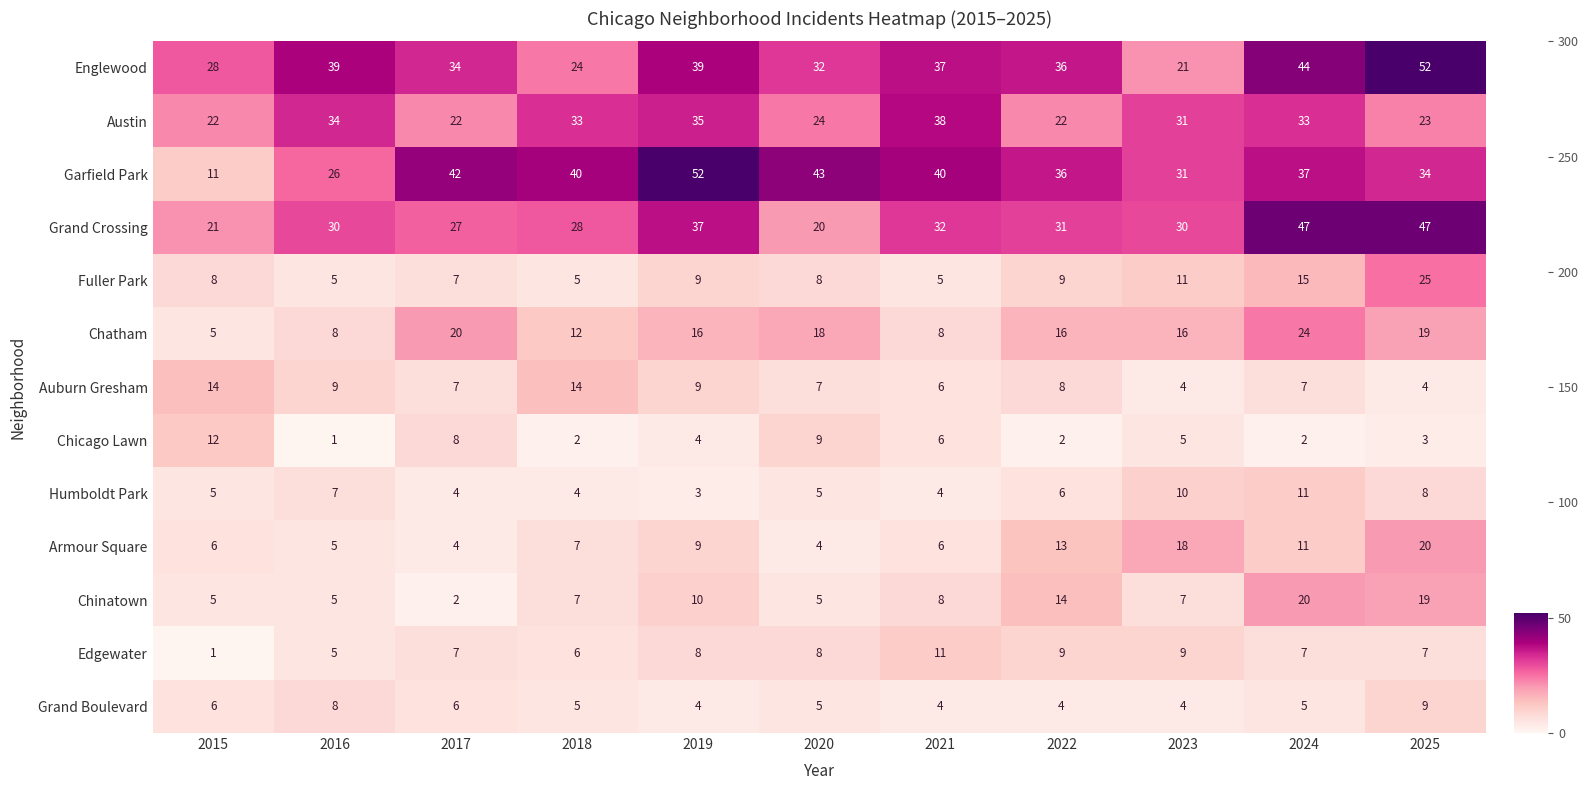

What is the lowest value of the Chatham series?

5